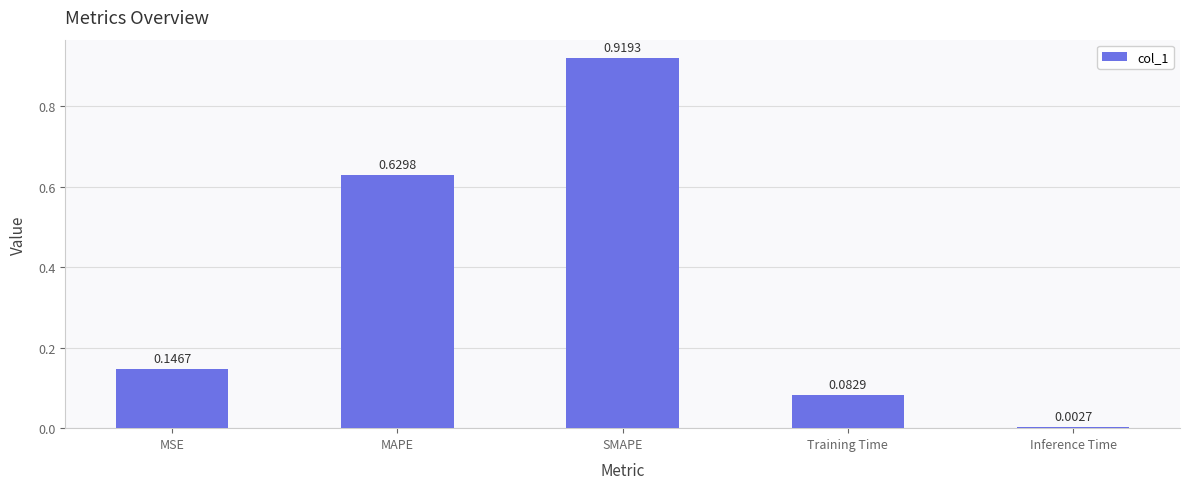

What is the sum of all values?

1.8